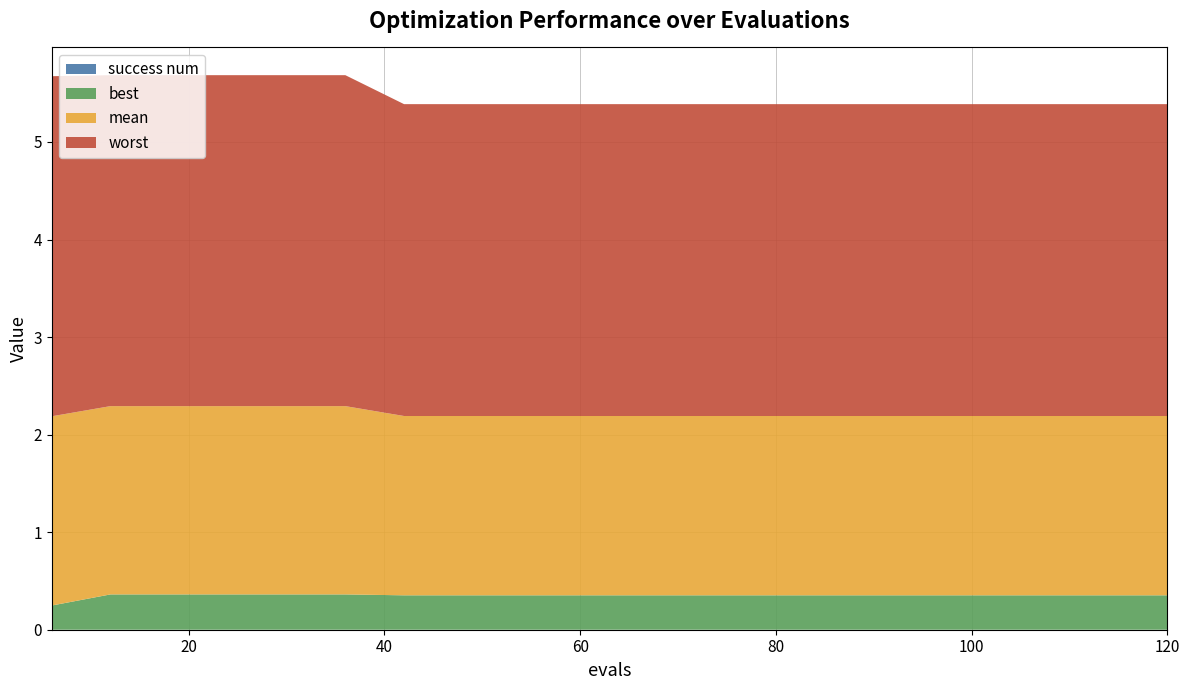

Reading left to right, transcribe all the data shown in this chart.

best: 6=0.2	12=0.4	18=0.4	24=0.4	30=0.4	36=0.4	42=0.4	48=0.4	54=0.4	60=0.4	66=0.4	72=0.4	78=0.4	84=0.4	90=0.4	96=0.4	102=0.4	108=0.4	114=0.4	120=0.4
mean: 6=1.9	12=1.9	18=1.9	24=1.9	30=1.9	36=1.9	42=1.8	48=1.8	54=1.8	60=1.8	66=1.8	72=1.8	78=1.8	84=1.8	90=1.8	96=1.8	102=1.8	108=1.8	114=1.8	120=1.8
worst: 6=3.5	12=3.4	18=3.4	24=3.4	30=3.4	36=3.4	42=3.2	48=3.2	54=3.2	60=3.2	66=3.2	72=3.2	78=3.2	84=3.2	90=3.2	96=3.2	102=3.2	108=3.2	114=3.2	120=3.2
success num: 6=0.0	12=0.0	18=0.0	24=0.0	30=0.0	36=0.0	42=0.0	48=0.0	54=0.0	60=0.0	66=0.0	72=0.0	78=0.0	84=0.0	90=0.0	96=0.0	102=0.0	108=0.0	114=0.0	120=0.0